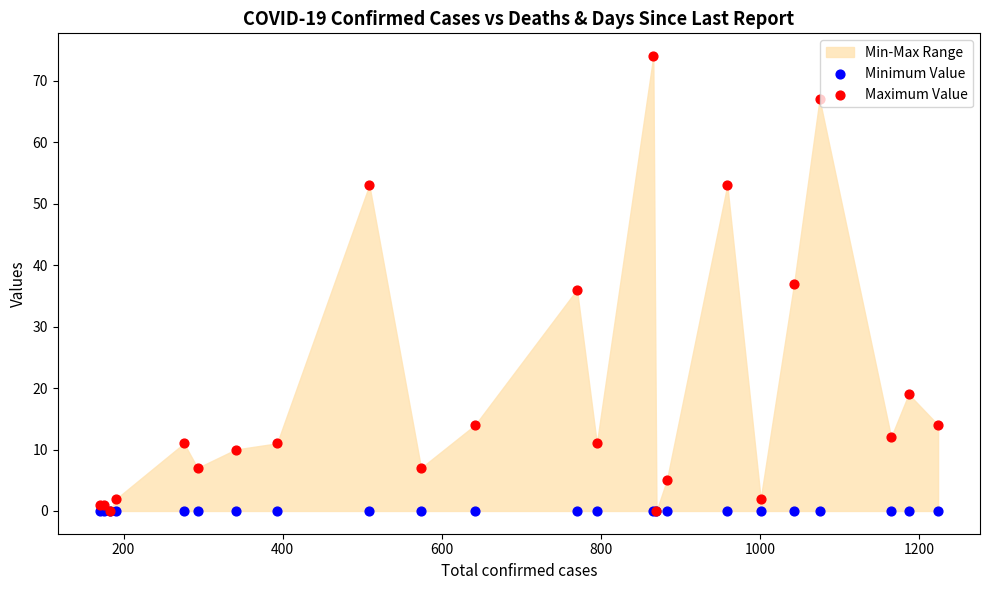

Which series reaches the maximum Y coordinate?

Maximum Value